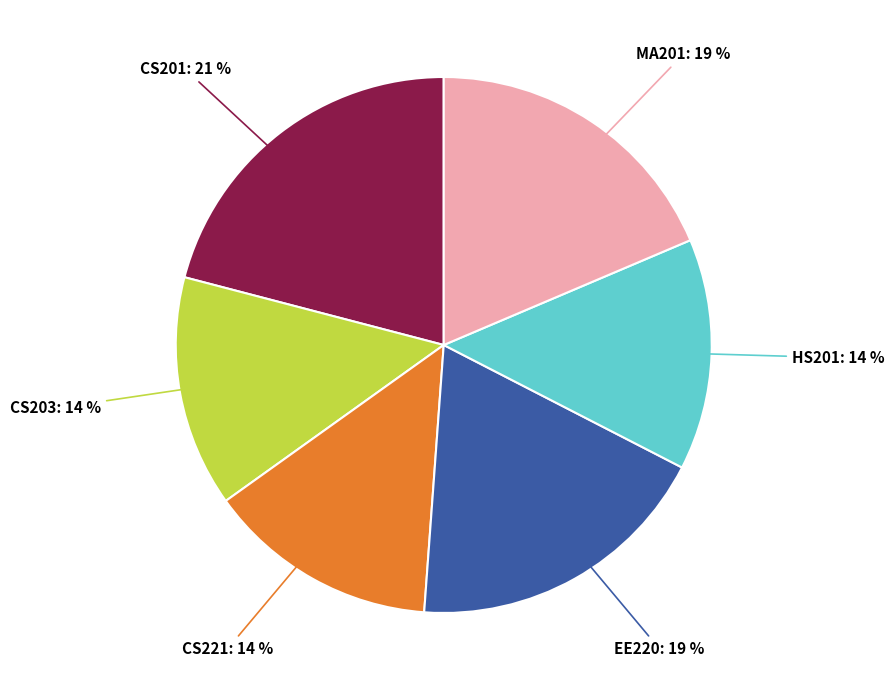

What is the largest slice in the pie chart?

CS201